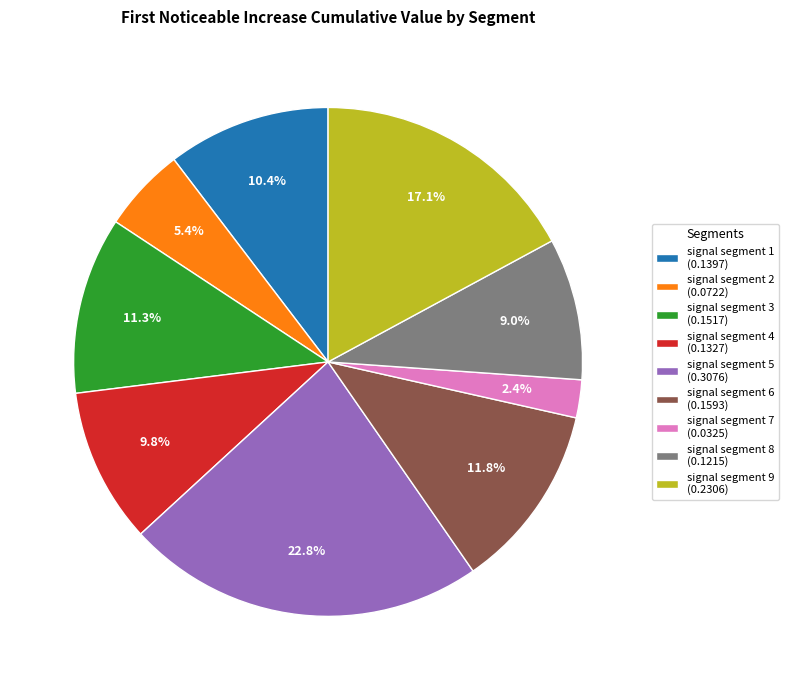

True or false: signal segment 5 accounts for 23% of the total.

True